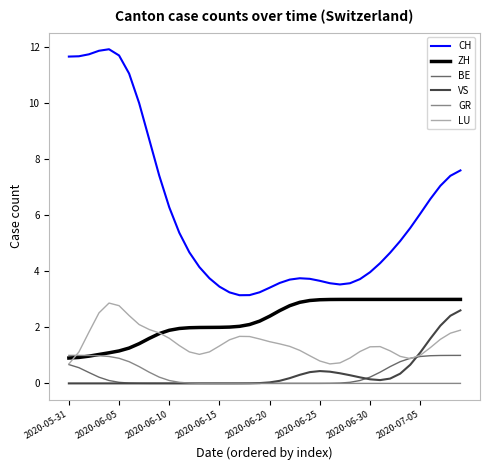

What is the lowest value of the ZH series?

0.9